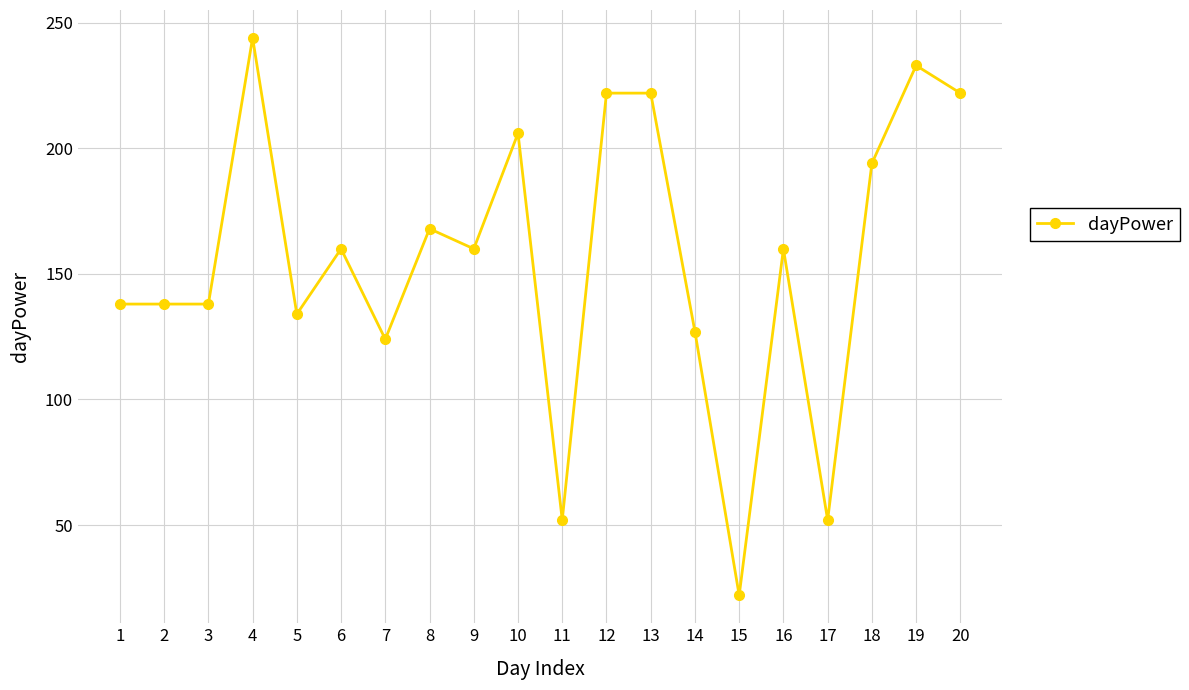

Is this an area chart (filled region under the line)?

No